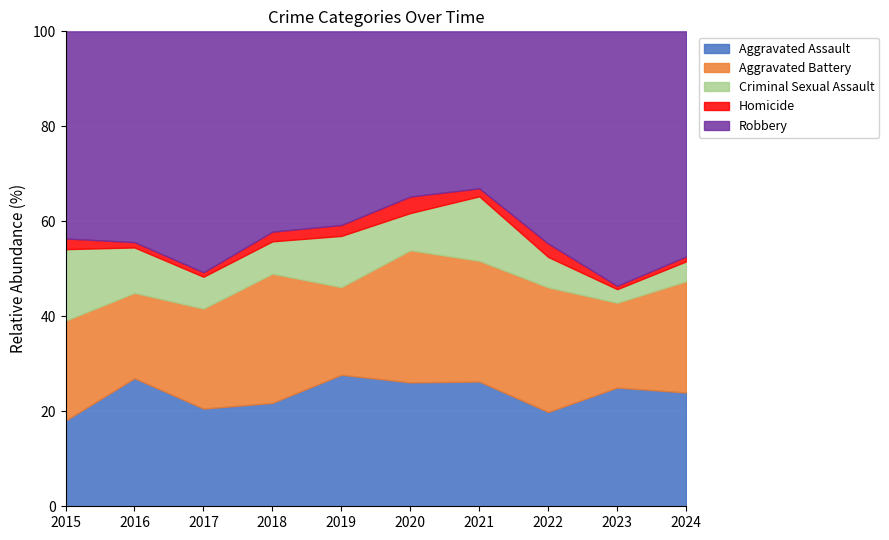

What is the smallest value displayed?

1